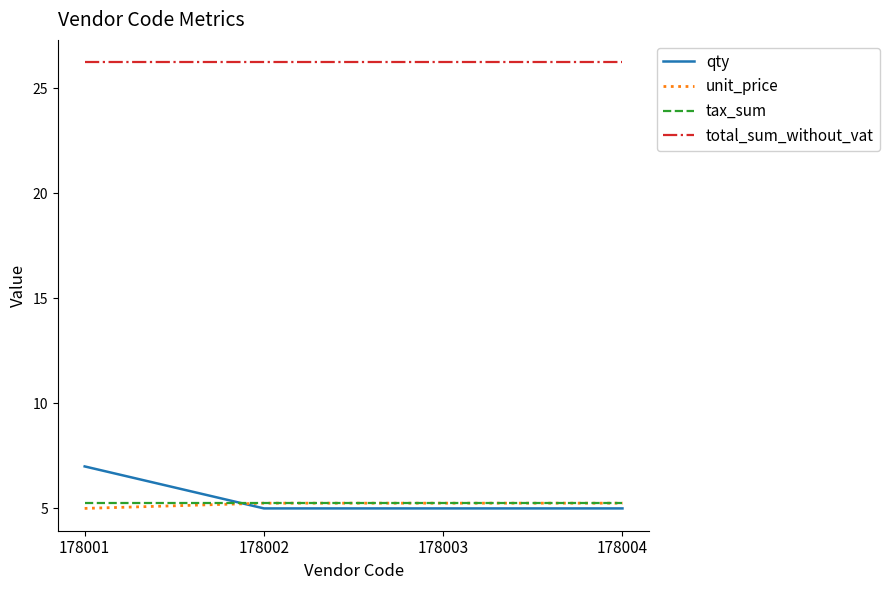

Is the value of total_sum_without_vat at 178003 greater than the value of qty at 178003?

Yes